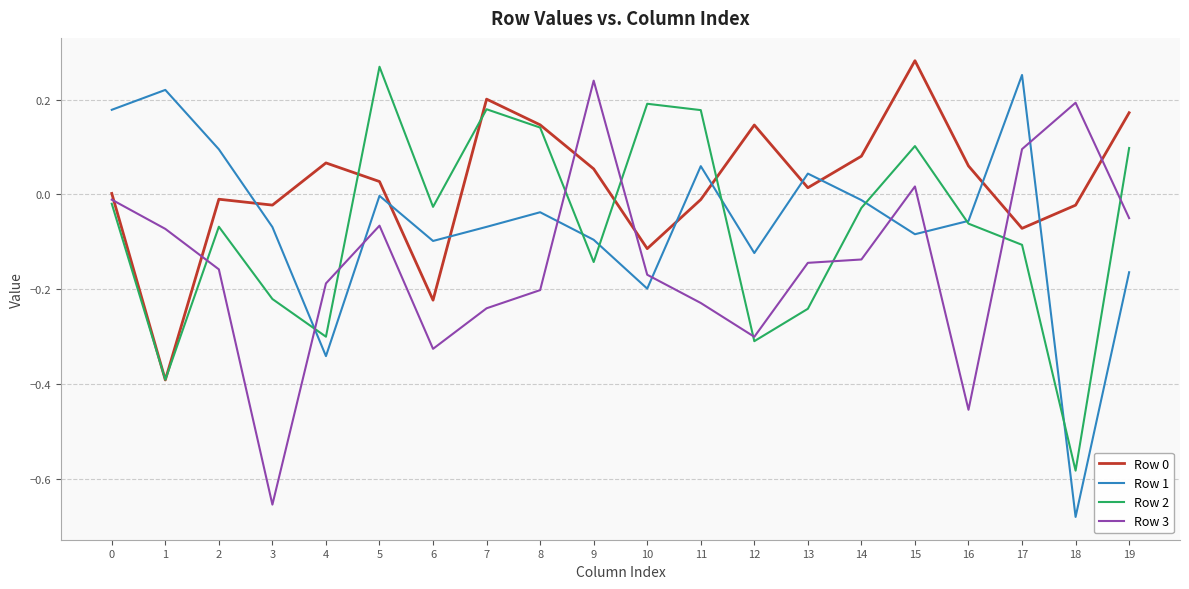

The value of Row 1 at 1 is 0.2. True or false?

True